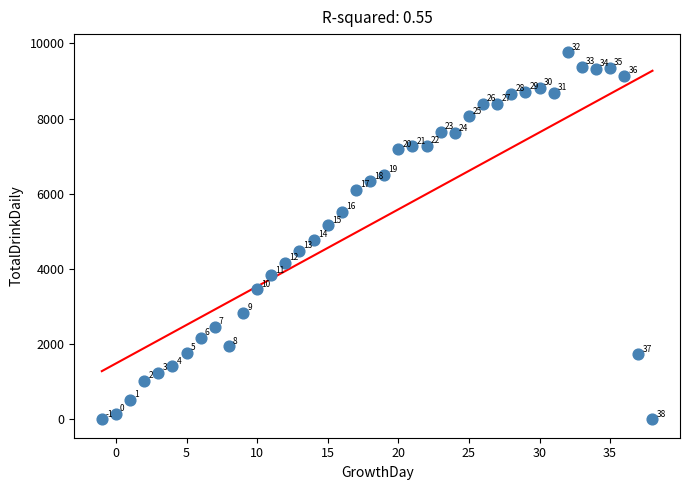

What is the range of Y values (max minus min)?

9760